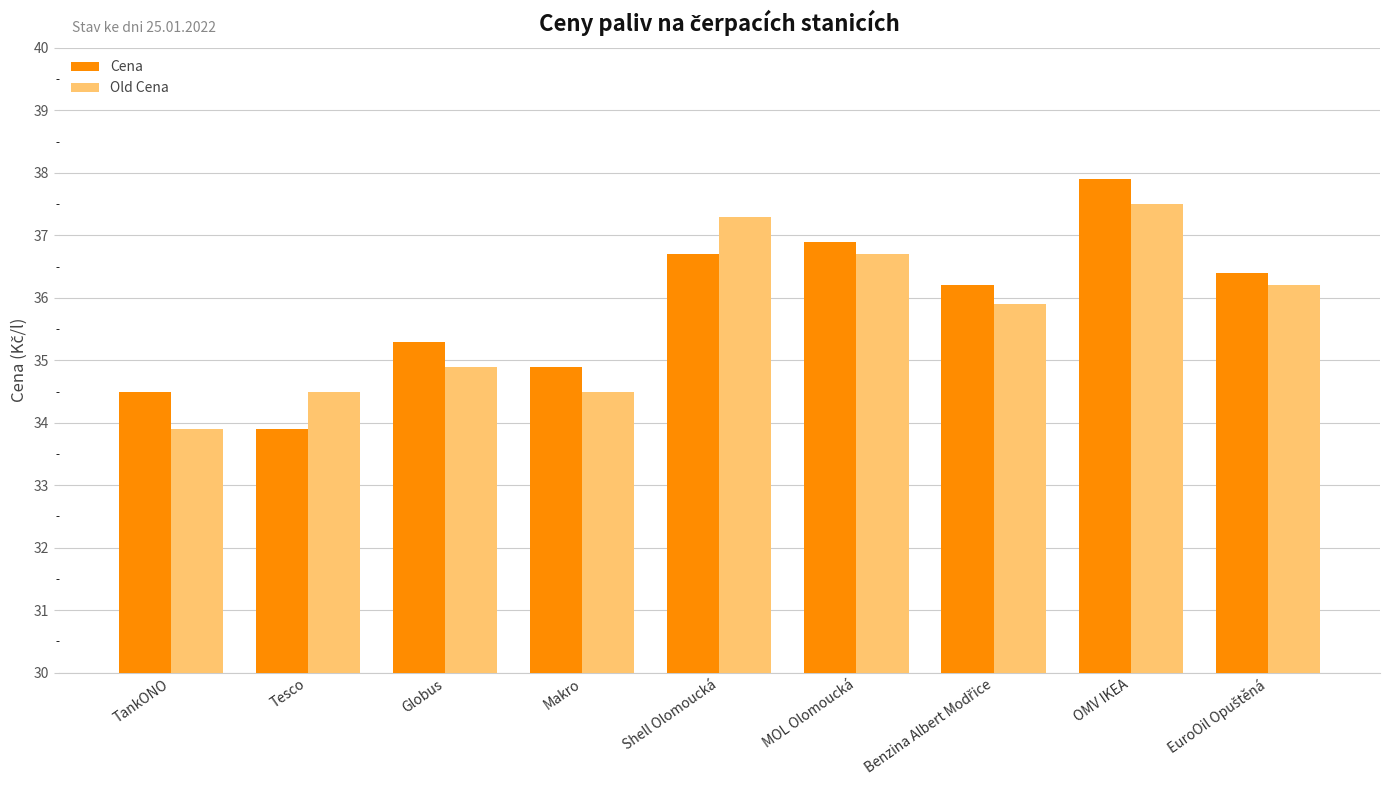

Rank the series at TankONO from highest to lowest value.

Cena, Old Cena